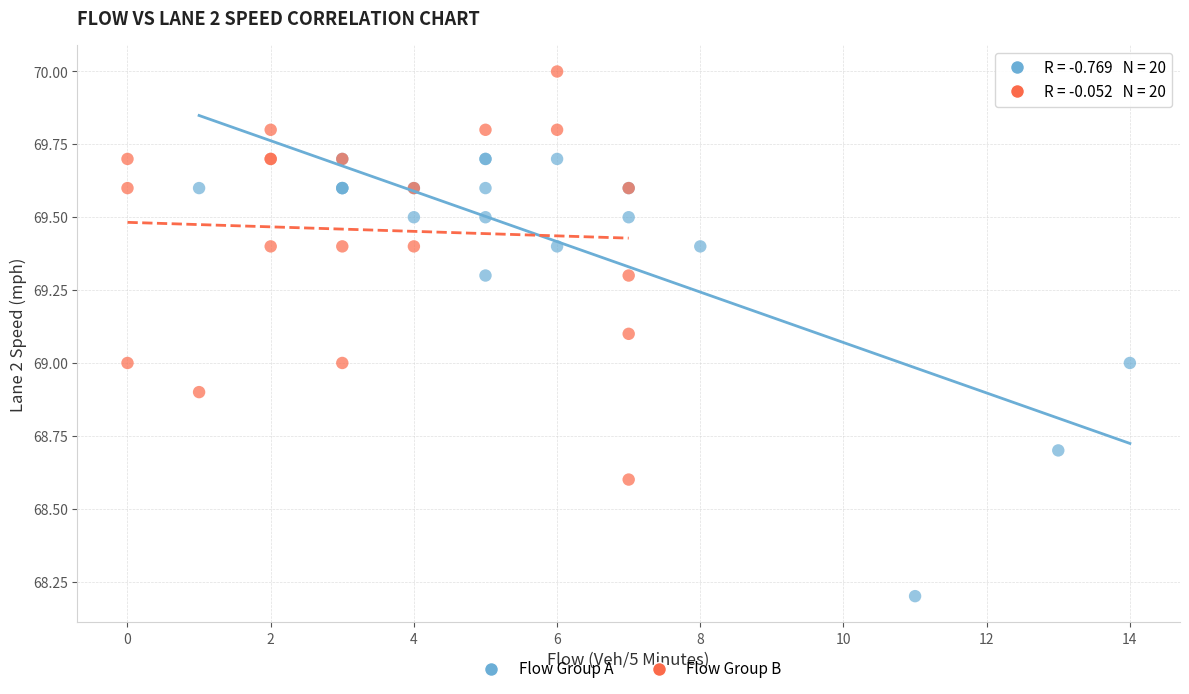

Which series has the largest Y range (max minus min)?

Flow Group A